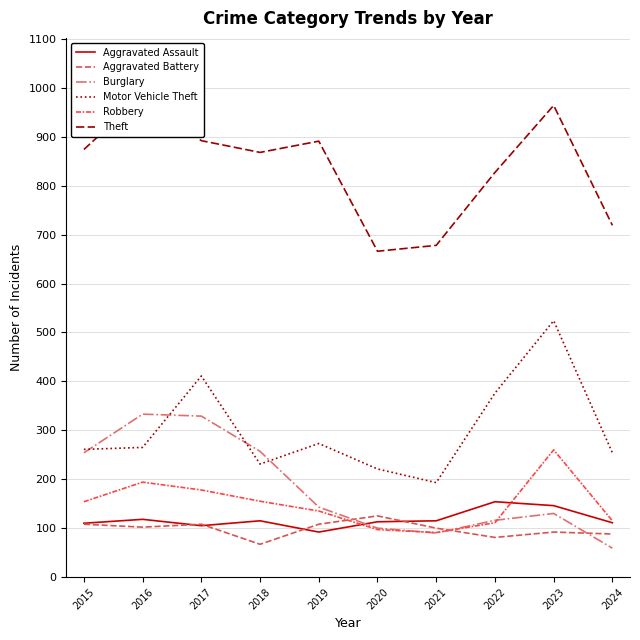

How many data points in Aggravated Battery are above 102?

4